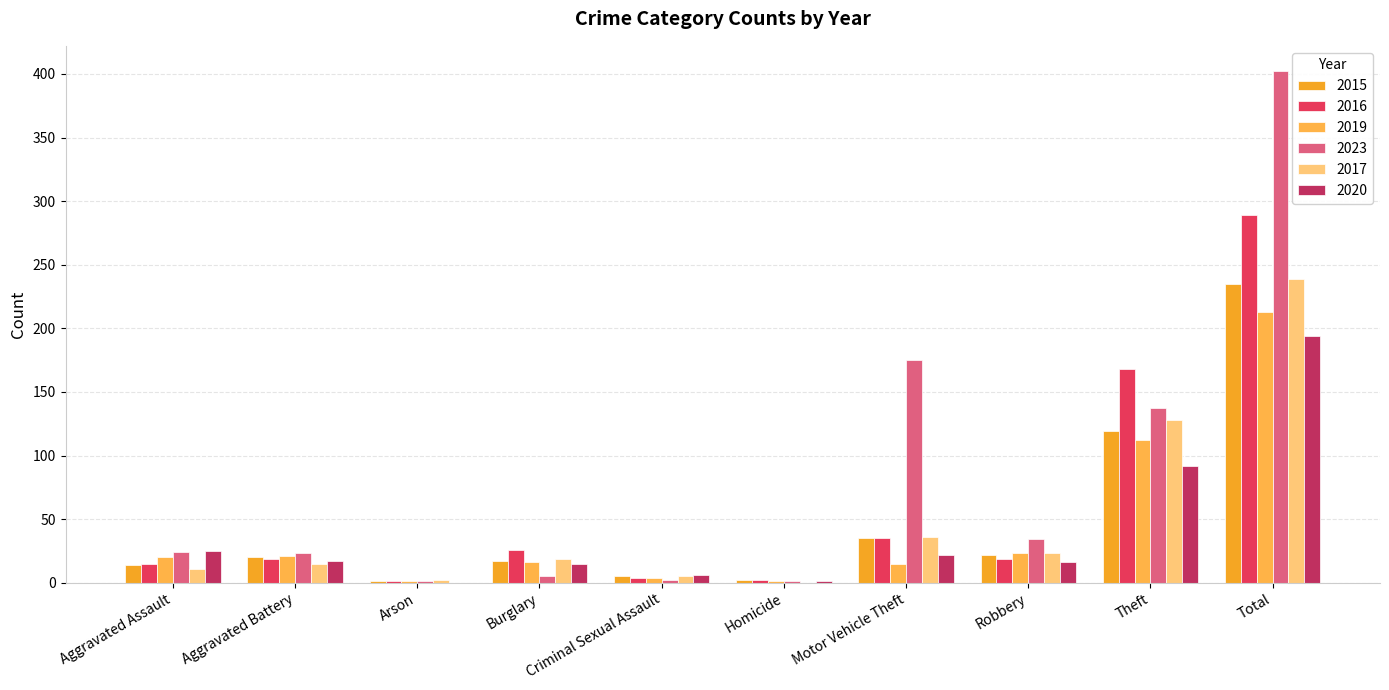

Count the number of data series in this chart.

6